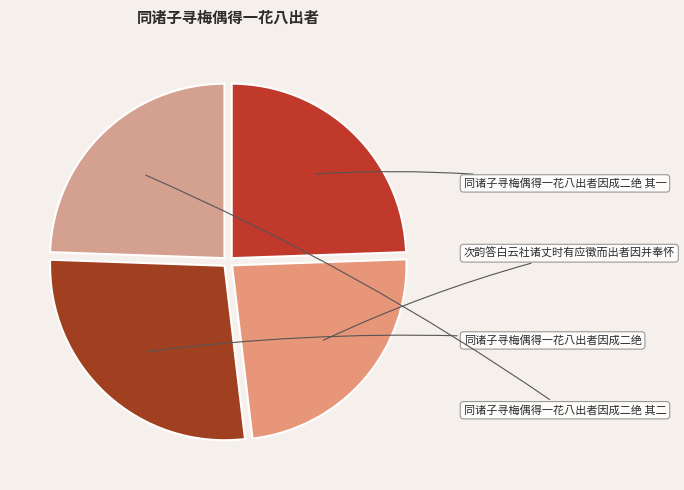

Which category has the smallest portion of the pie?

次韵答白云社诸丈时有应徵而出者因并奉怀